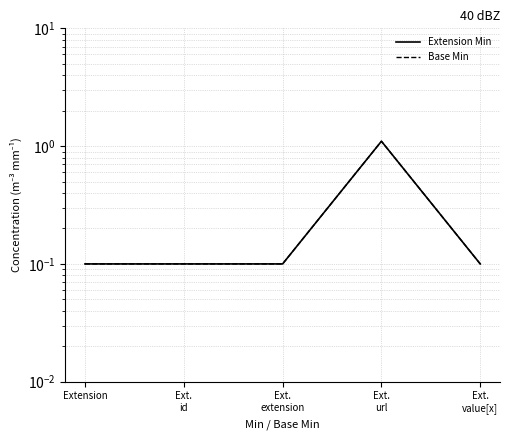

Does the chart have visible grid lines?

Yes